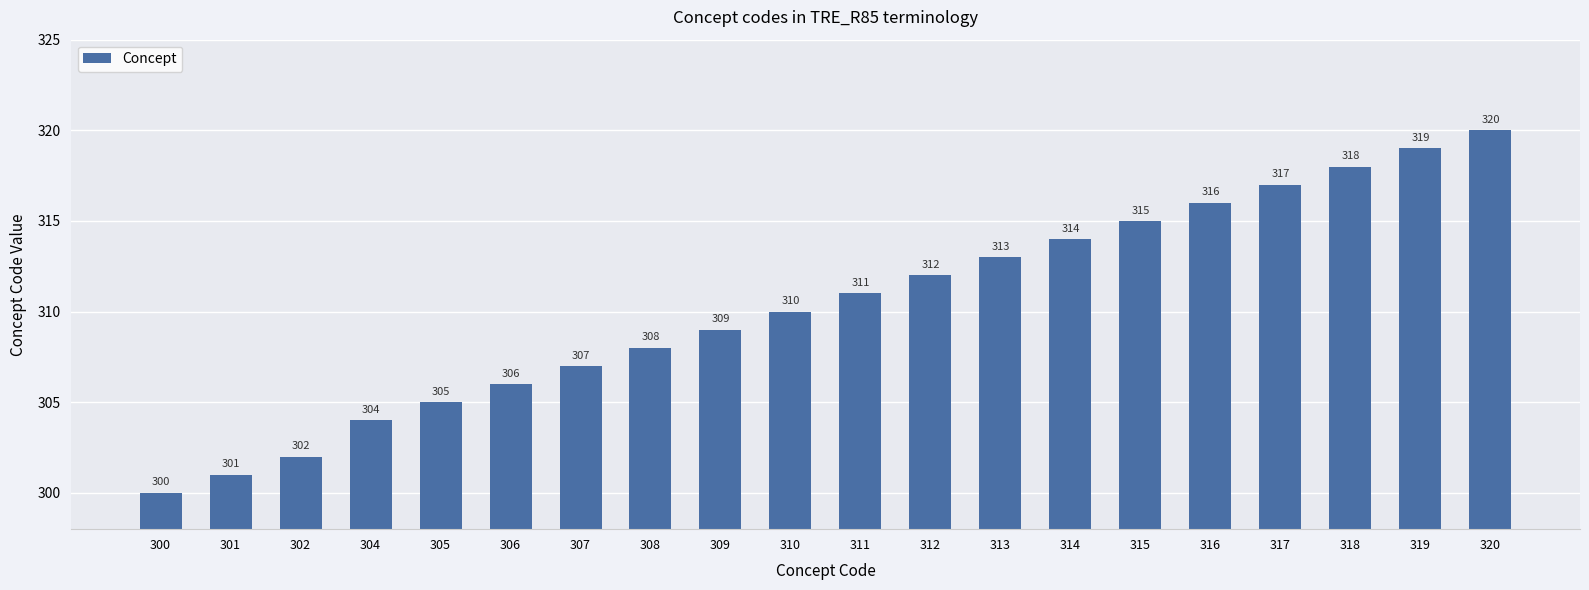

Approximately how many times larger is the value at 319 compared to 315?

1.0